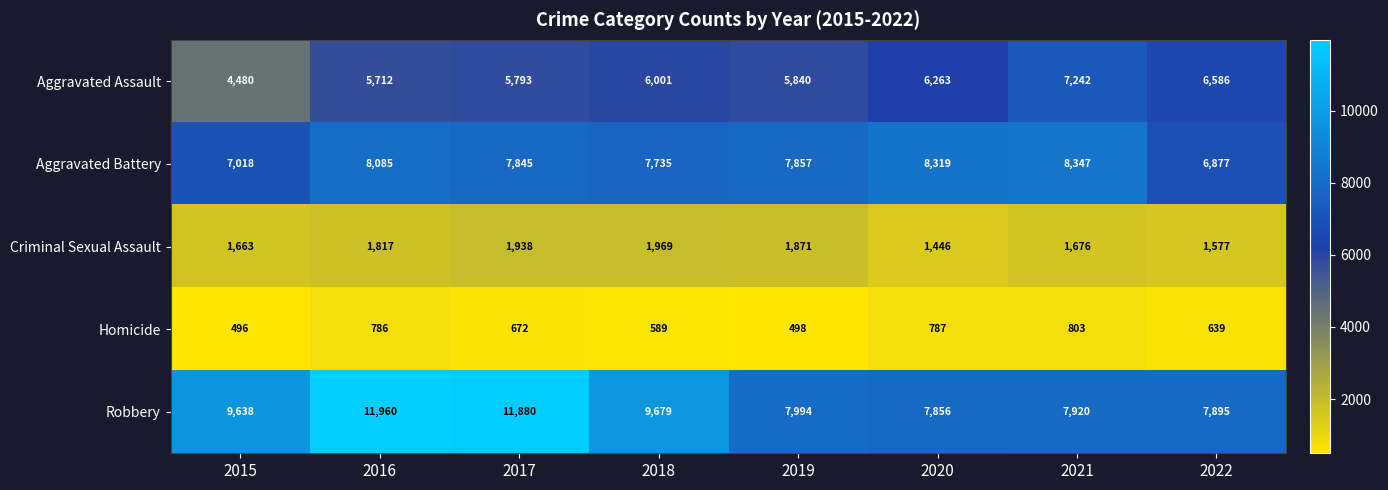

What is the smallest value displayed?

496